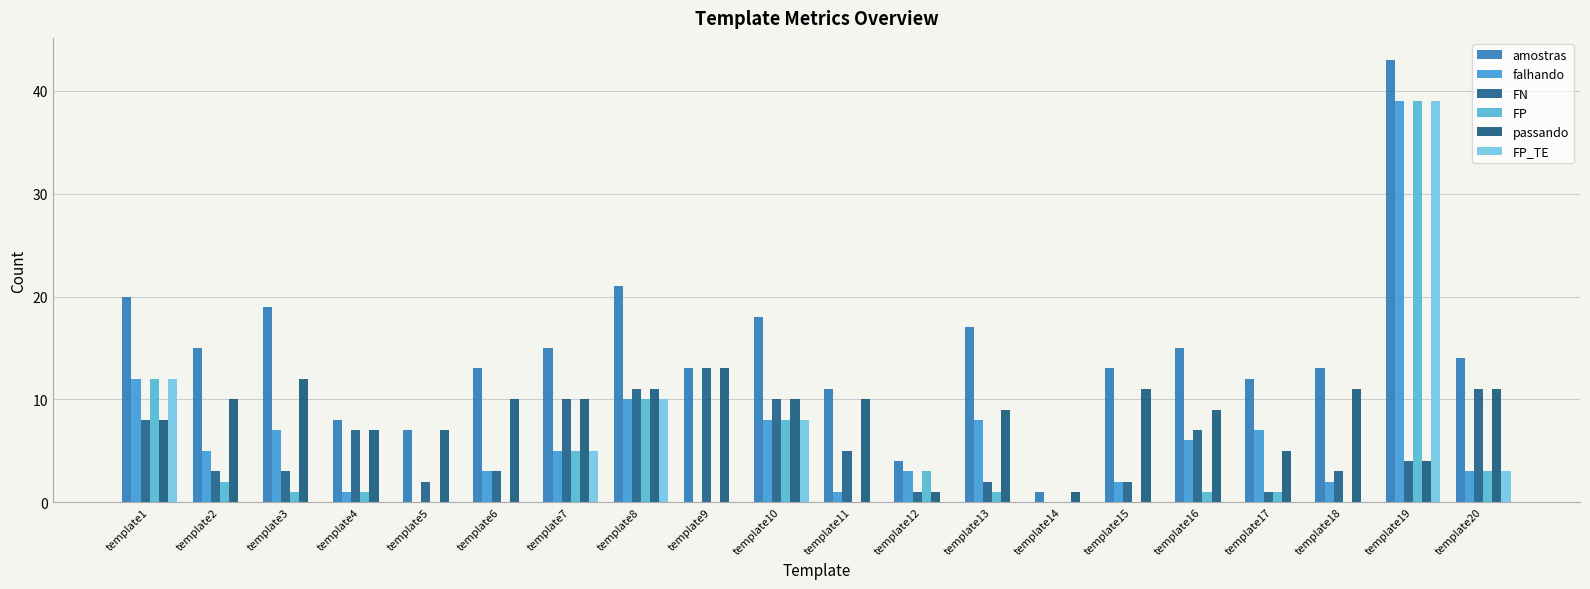

What is the difference between the maximum and minimum values in the FP series?

39